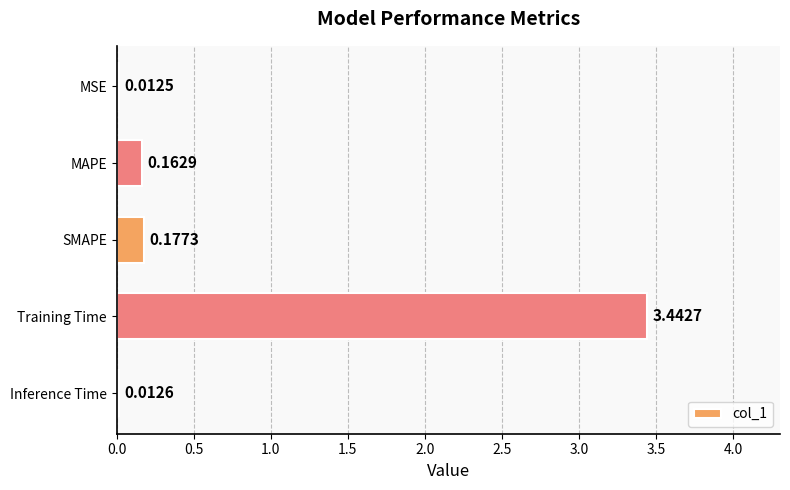

Are the bars grouped side by side (vs. stacked)?

No